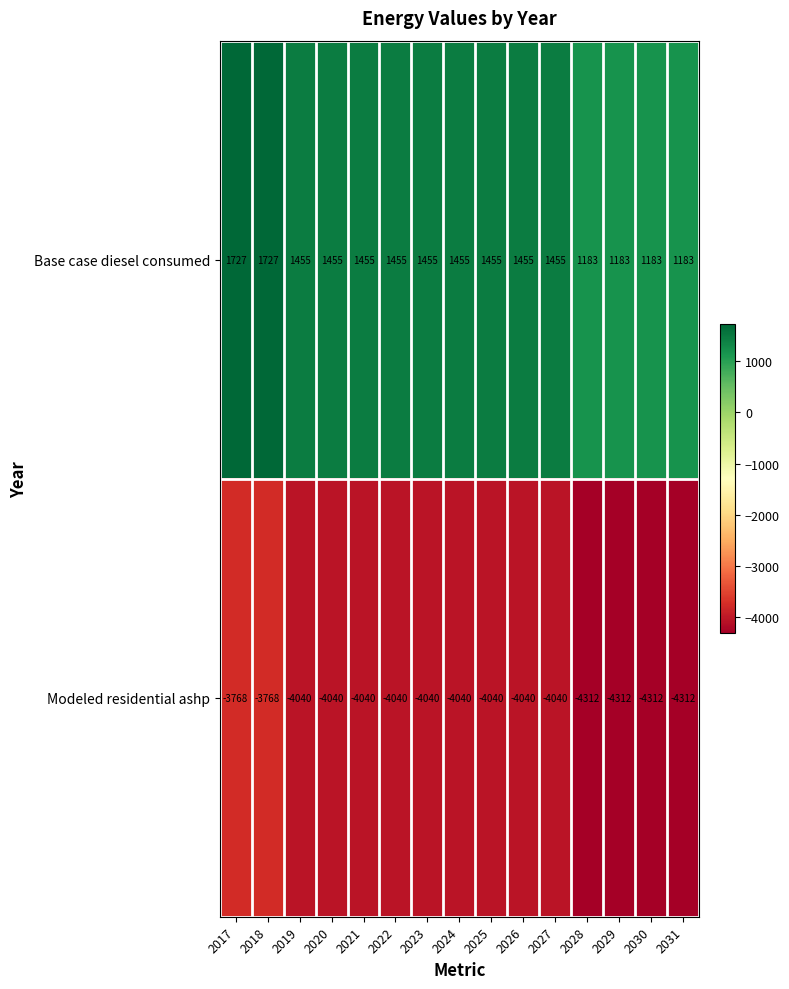

Which series has the largest total across all categories?

Base case diesel consumed